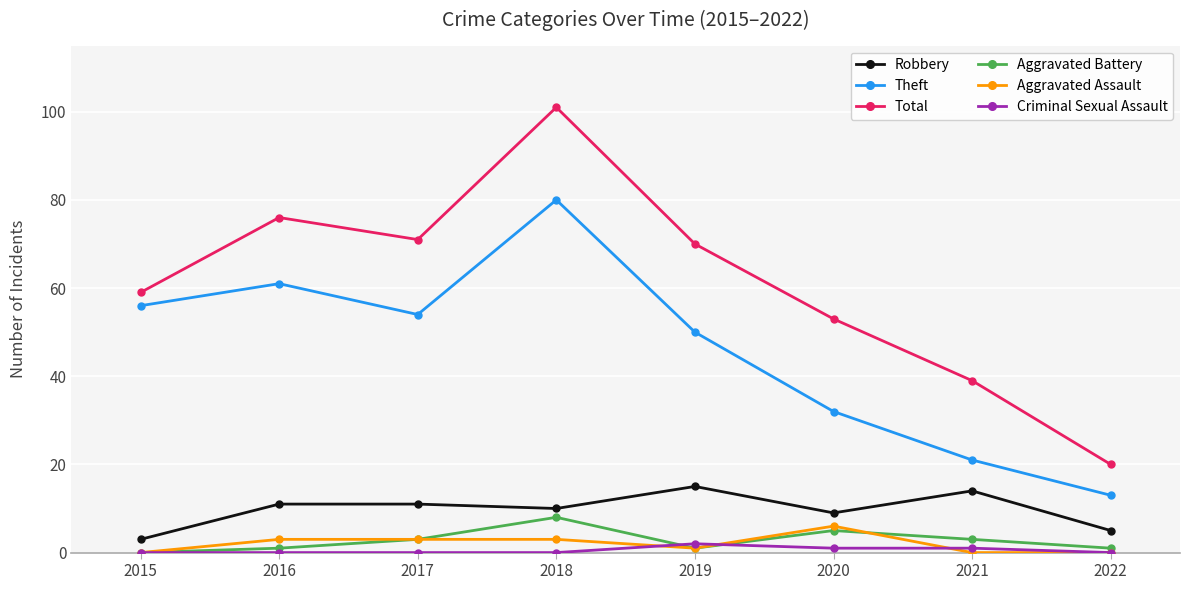

True or false: Robbery has more than 0 interior local peaks.

True